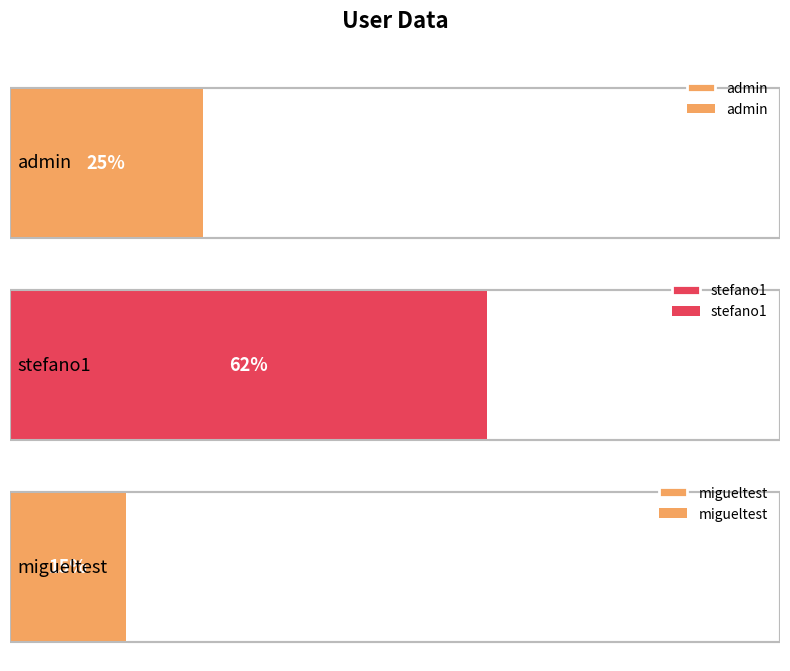

Rank the categories by value from lowest to highest.

migueltest, admin, stefano1